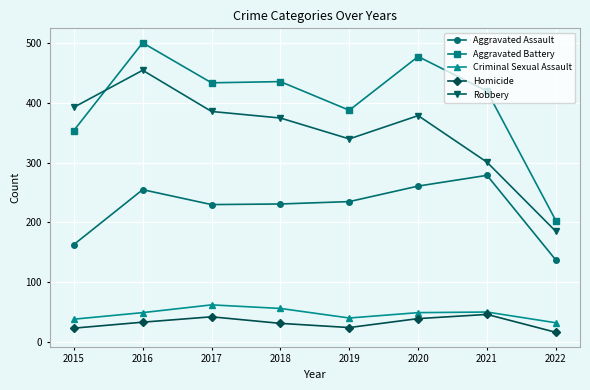

What is the sum of the Criminal Sexual Assault values at 2019 and 2017?

102